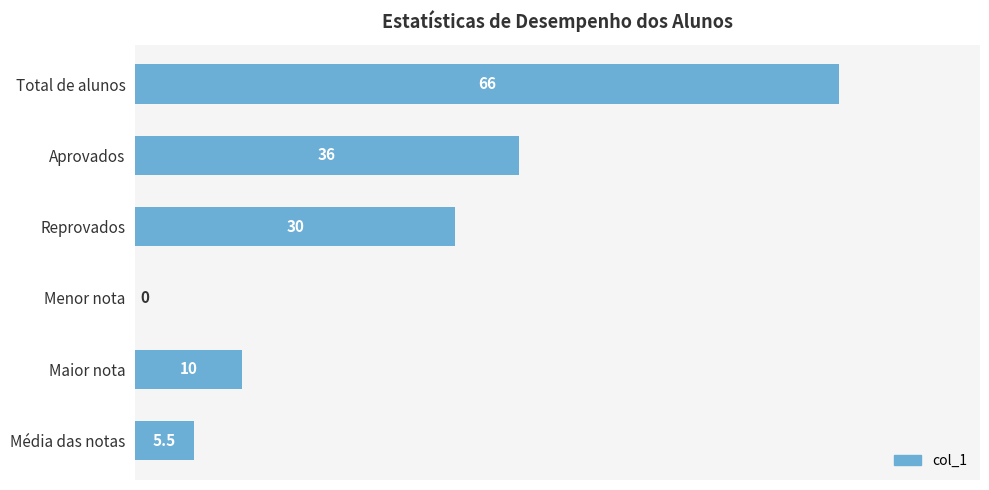

What is the change in value from Menor nota to Maior nota?

+10.0